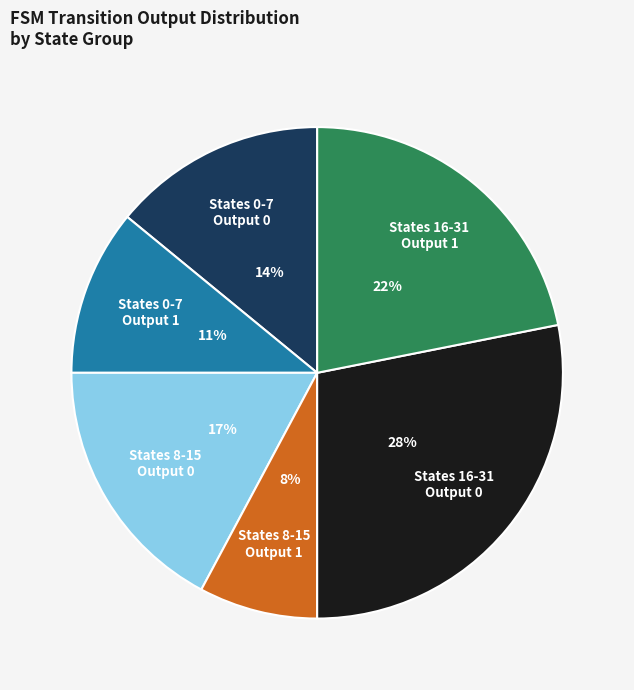

To the nearest percent, what is the average slice percentage?

17%